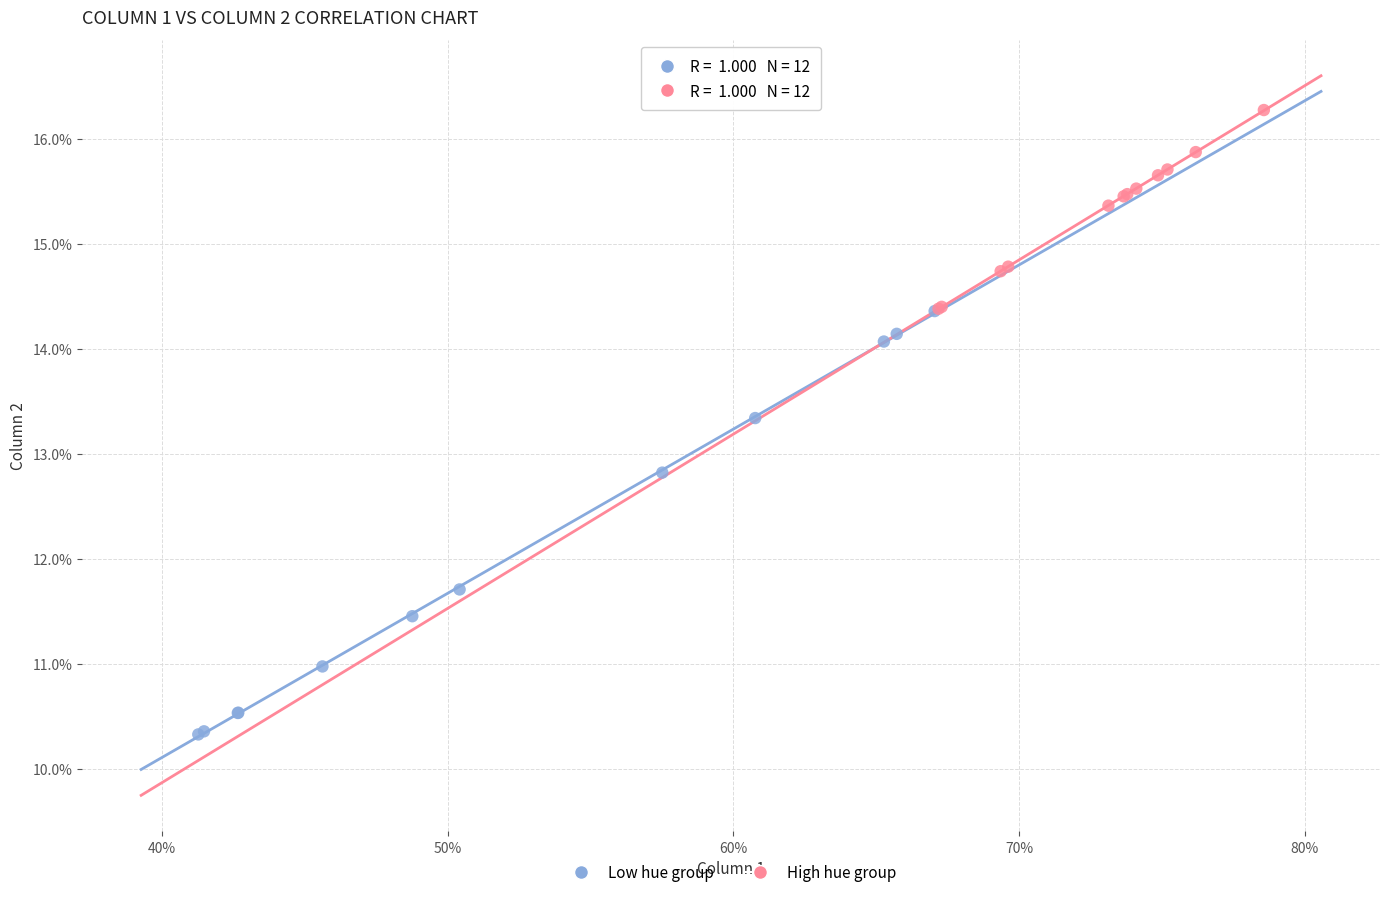

What are all the series names shown in the legend?

Low hue group, High hue group